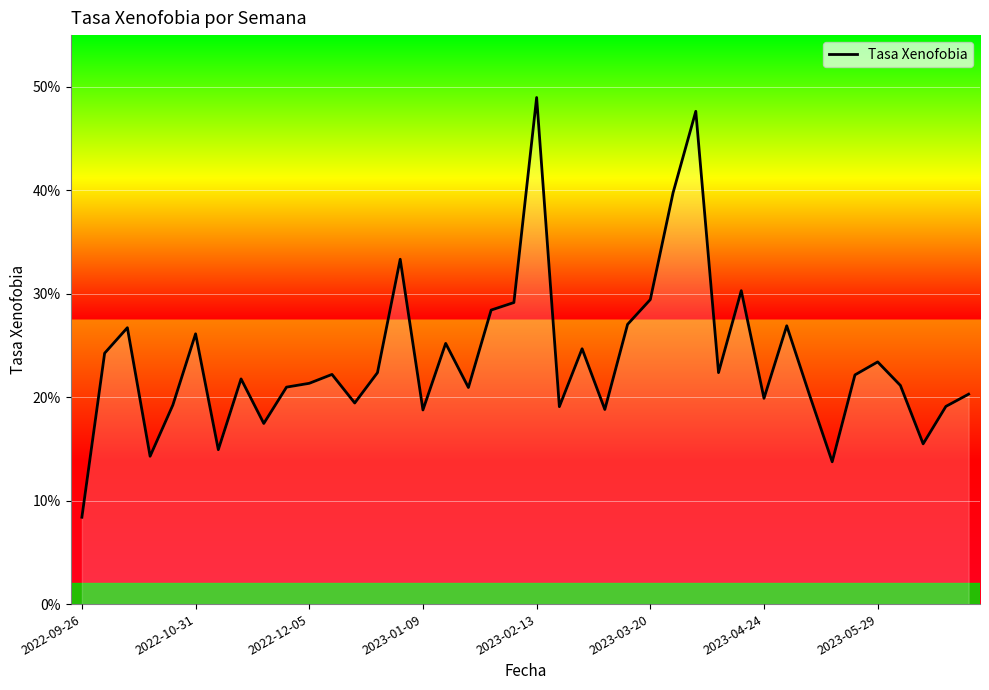

Does the chart have visible grid lines?

Yes